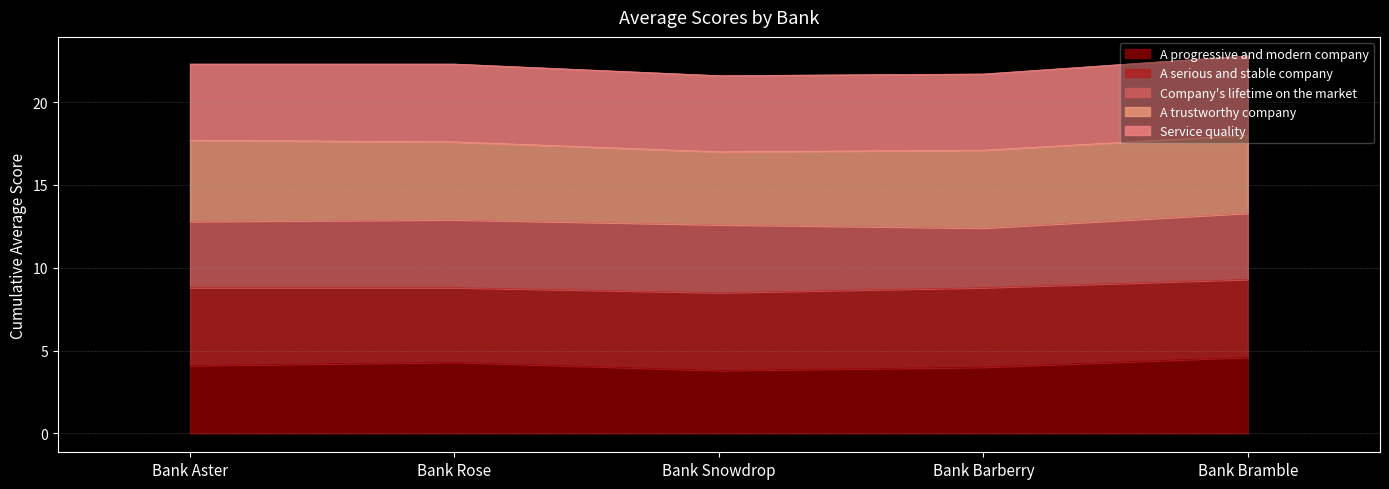

Between Bank Barberry and Bank Aster, which is larger?

Bank Aster